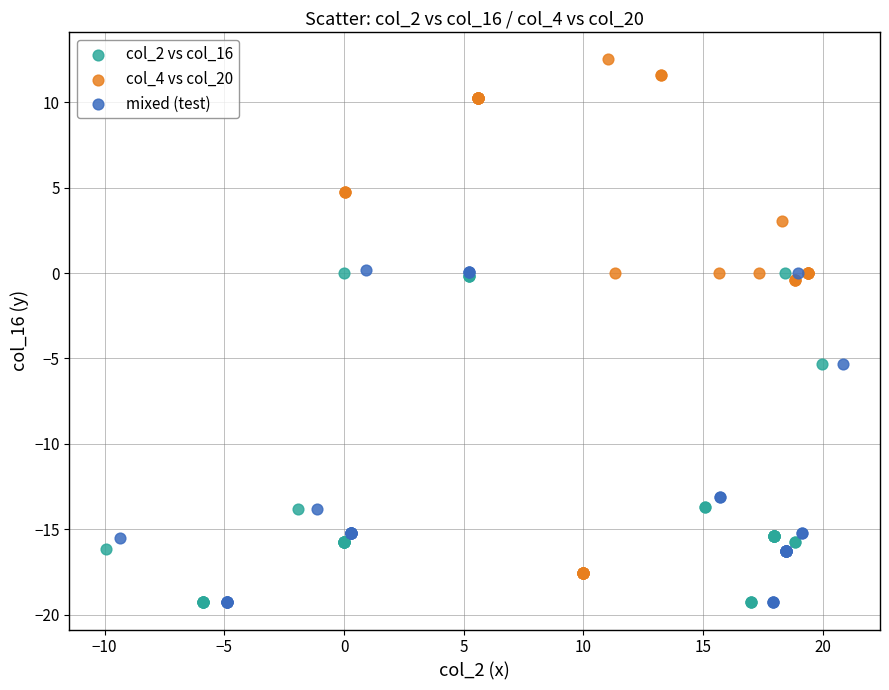

Which series reaches the maximum Y coordinate?

col_4 vs col_20